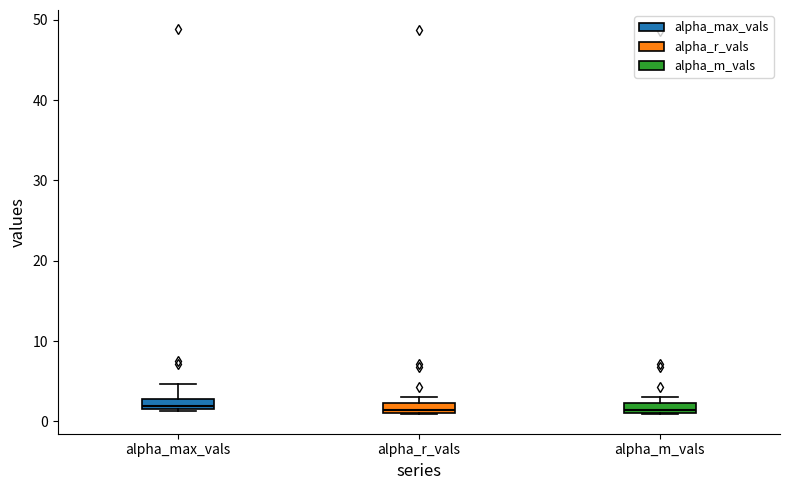

Where does the median line of the box for alpha_max_vals sit on the y-axis? The values are not printed on the chart, so give them approximately, as read against the axis.

2